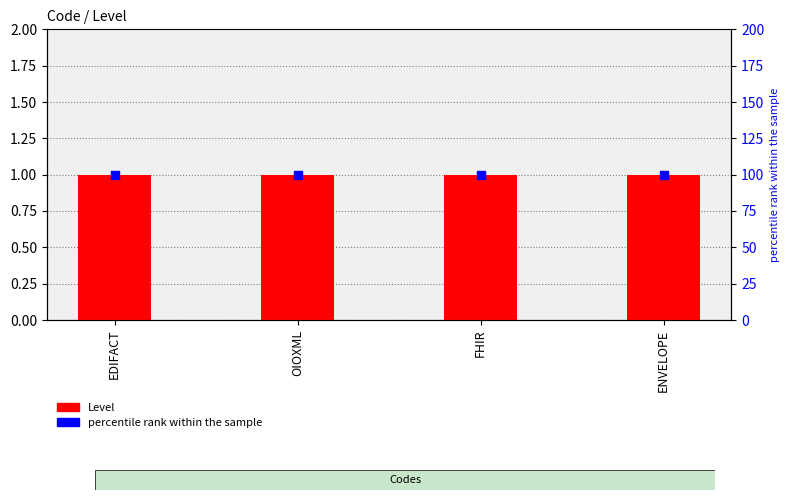

Which series has the largest total across all categories?

percentile rank within the sample